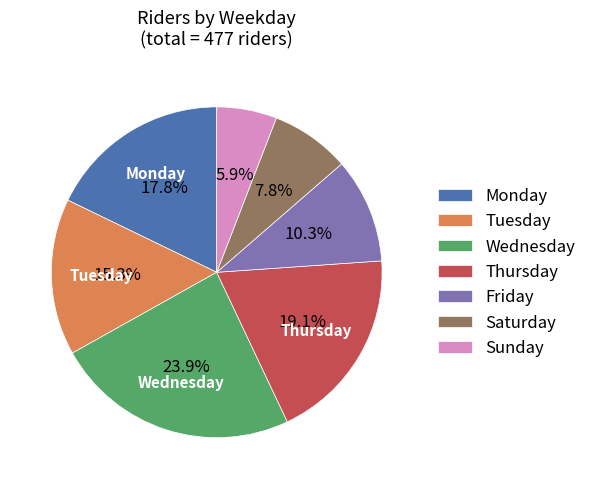

To the nearest percent, what is the difference between the Tuesday and Friday slice percentages?

5%